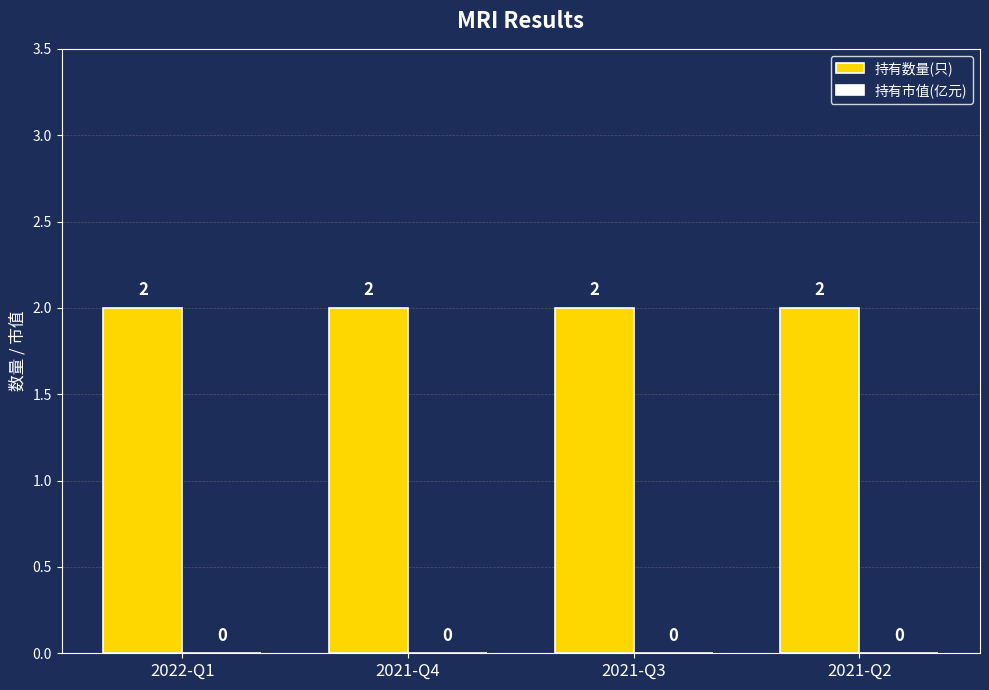

Which series has the largest total across all categories?

持有数量(只)